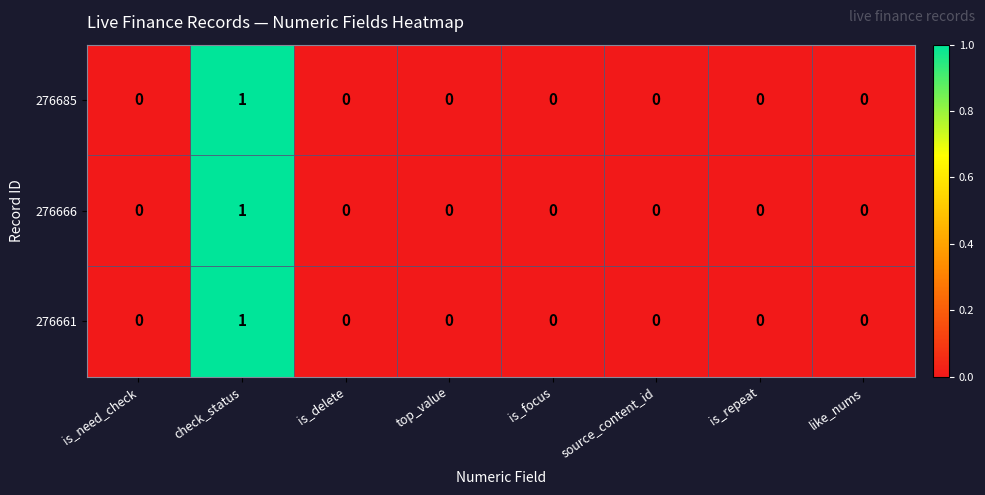

At which category does the chart reach its peak across all series?

check_status